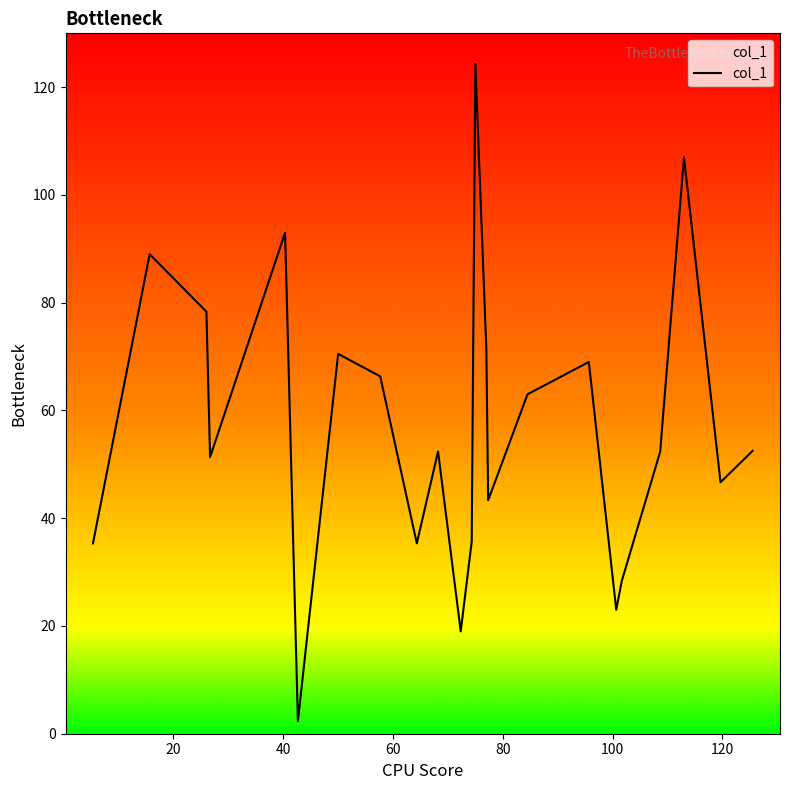

Does the chart display data point markers on the line(s)?

No